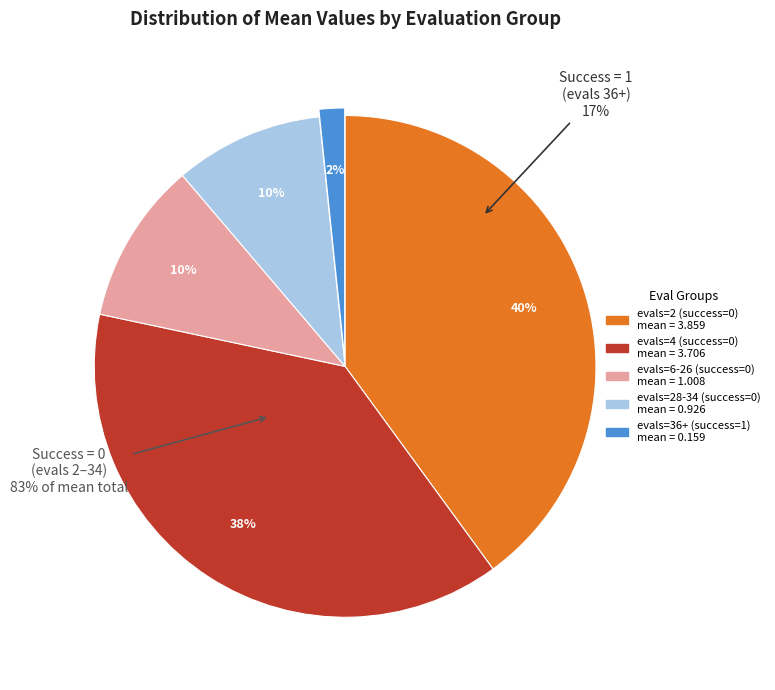

What percentage do evals=6-26 (success=0) and evals=28-34 (success=0) together represent?

20.0%